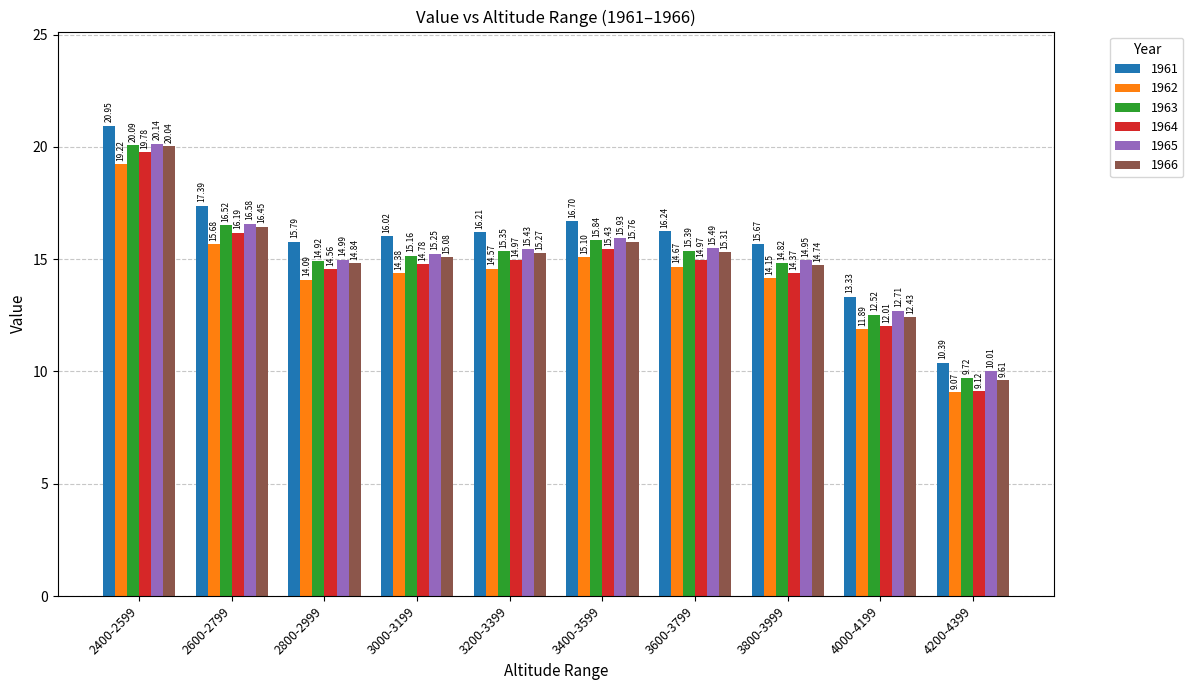

How many data points in 1963 are less than 15?

4